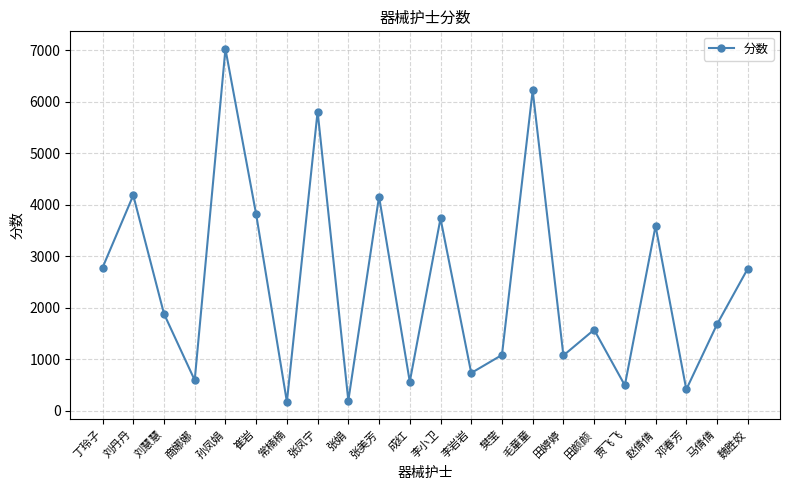

The chart shows a value of 220 at 樊莹. True or false?

False